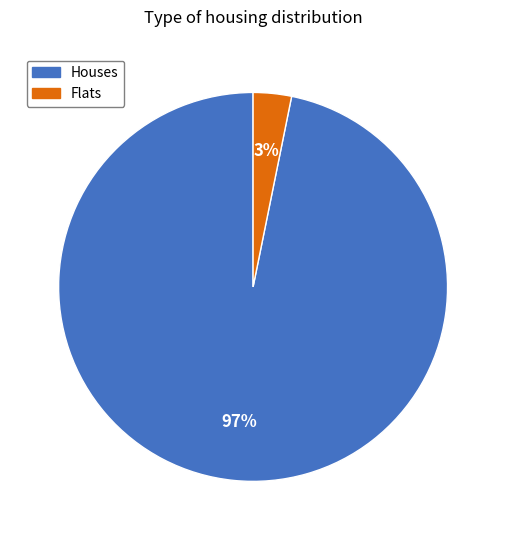

How many segments does this pie chart have?

2